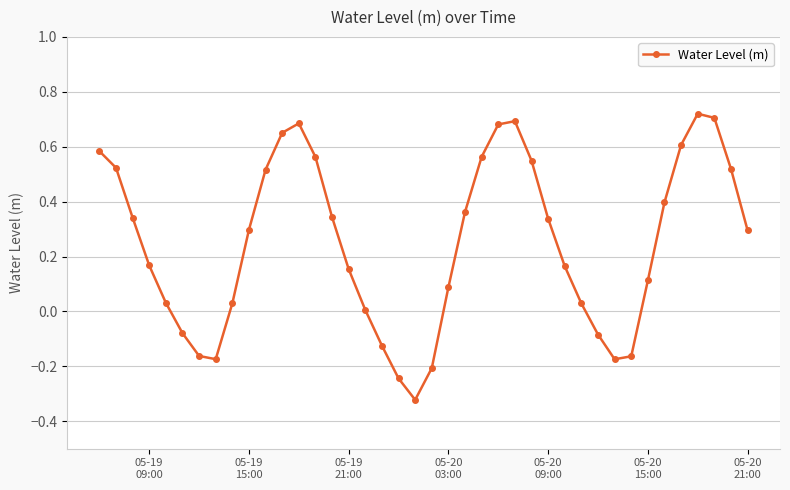

Does the chart display data point markers on the line(s)?

Yes